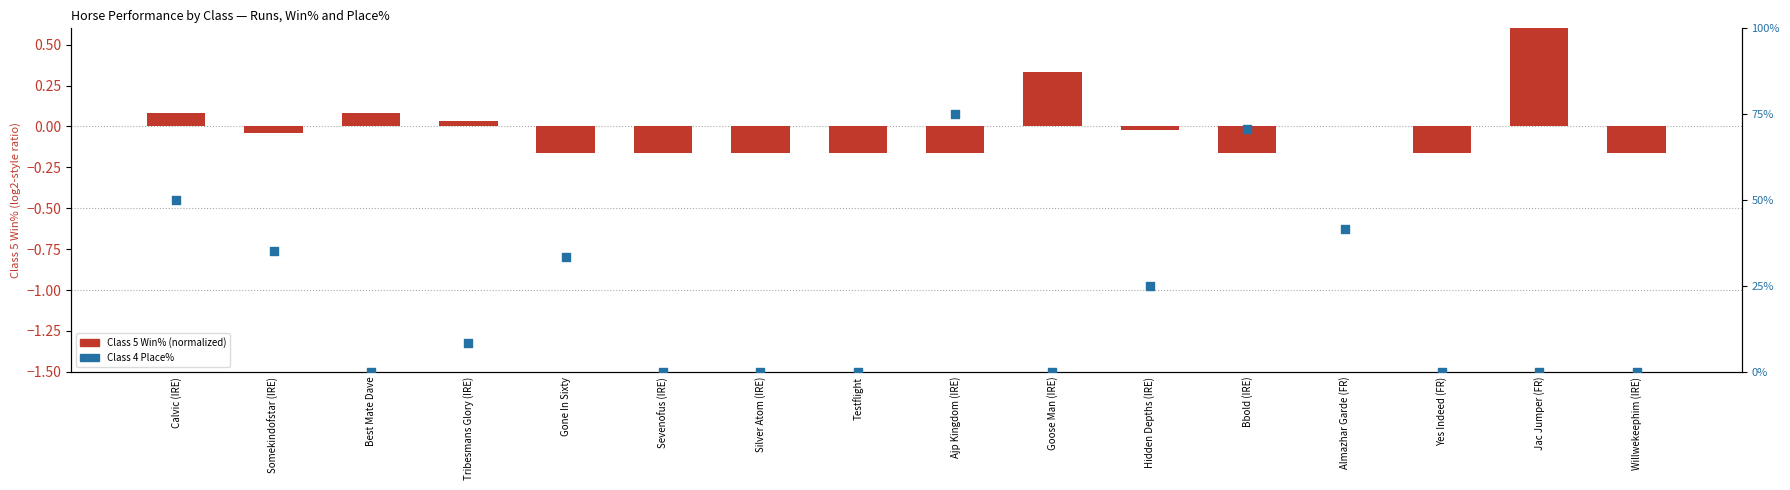

Which series reaches the minimum Y coordinate?

Class 5 Win% (normalized)